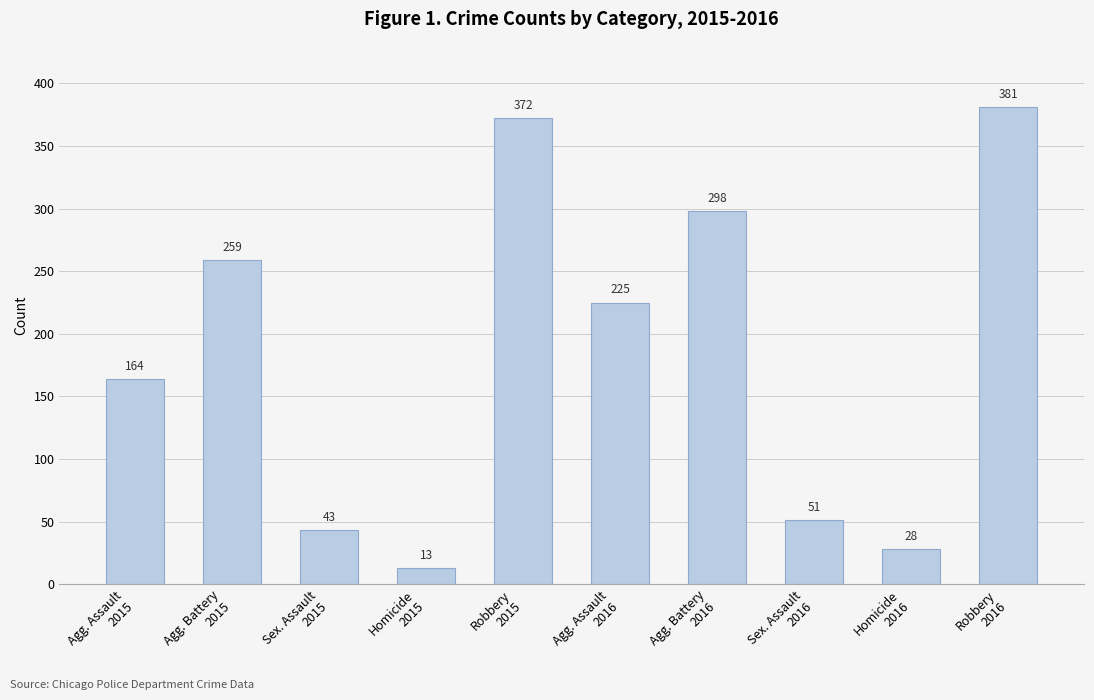

What is the difference between the maximum and minimum values?

368